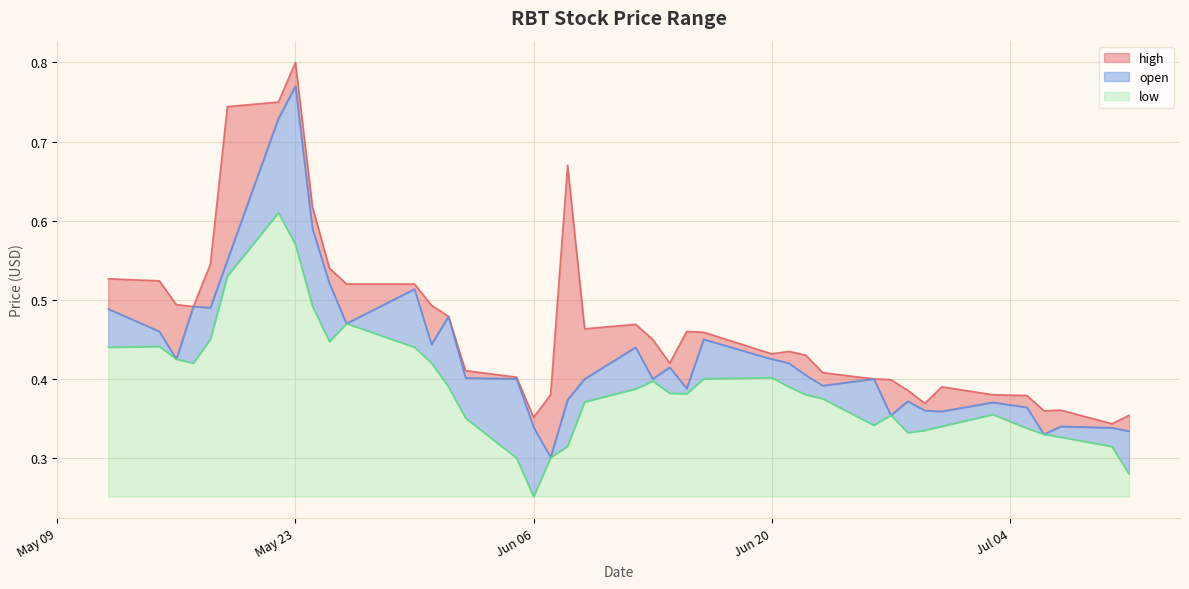

Count the low values in the range 0 to 1.

40